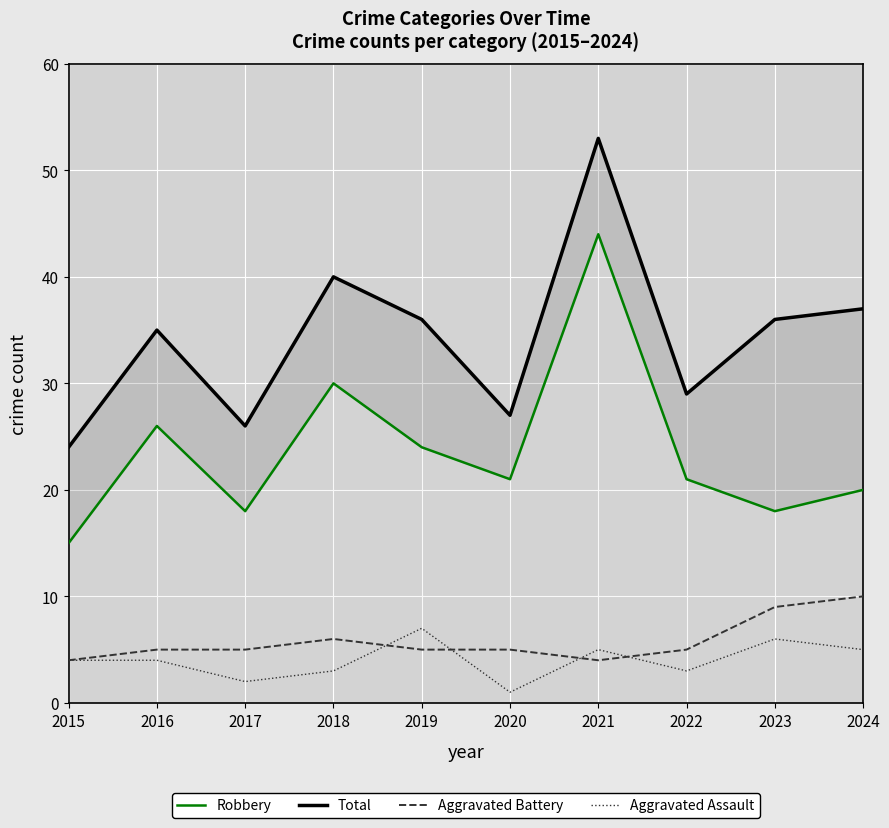

Which series has the largest total across all categories?

Total